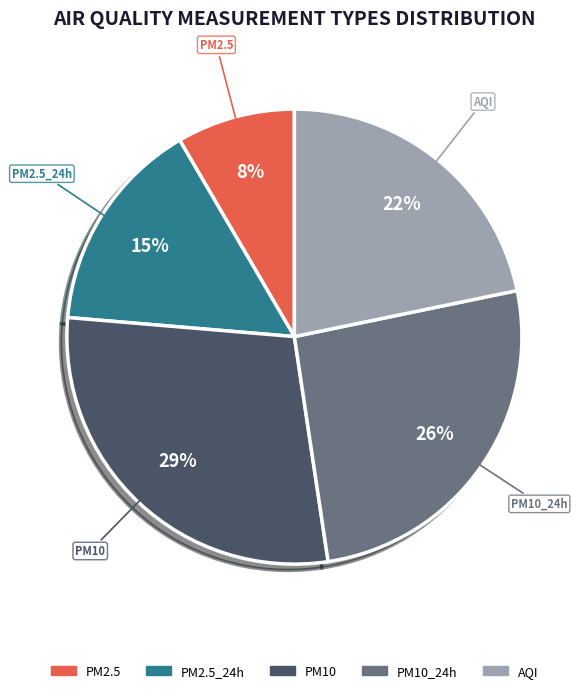

Is there a majority slice in this chart?

No